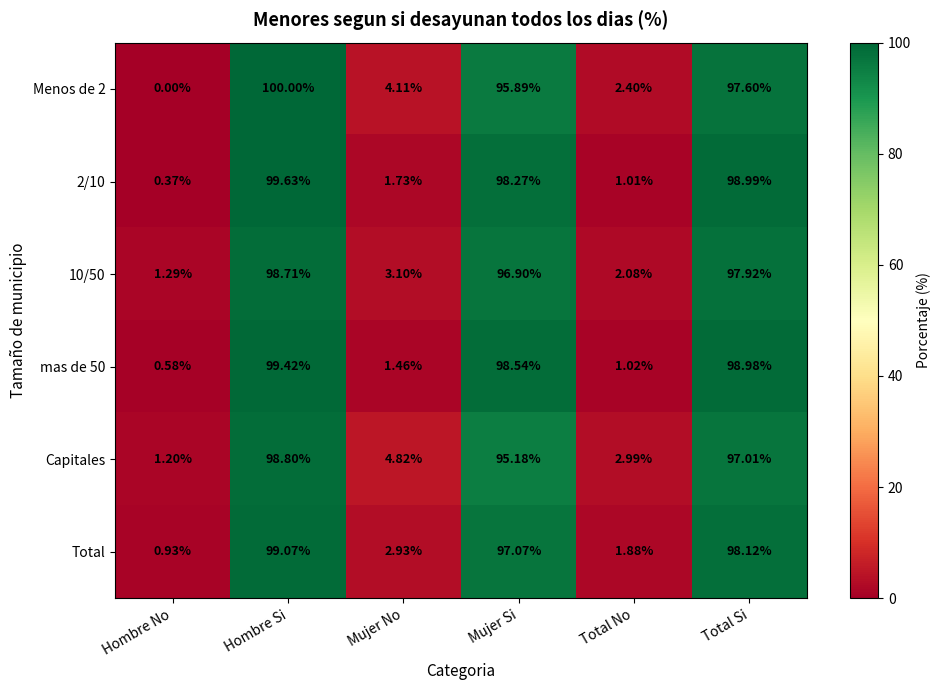

Which category has the lowest value in the Capitales series?

Hombre No